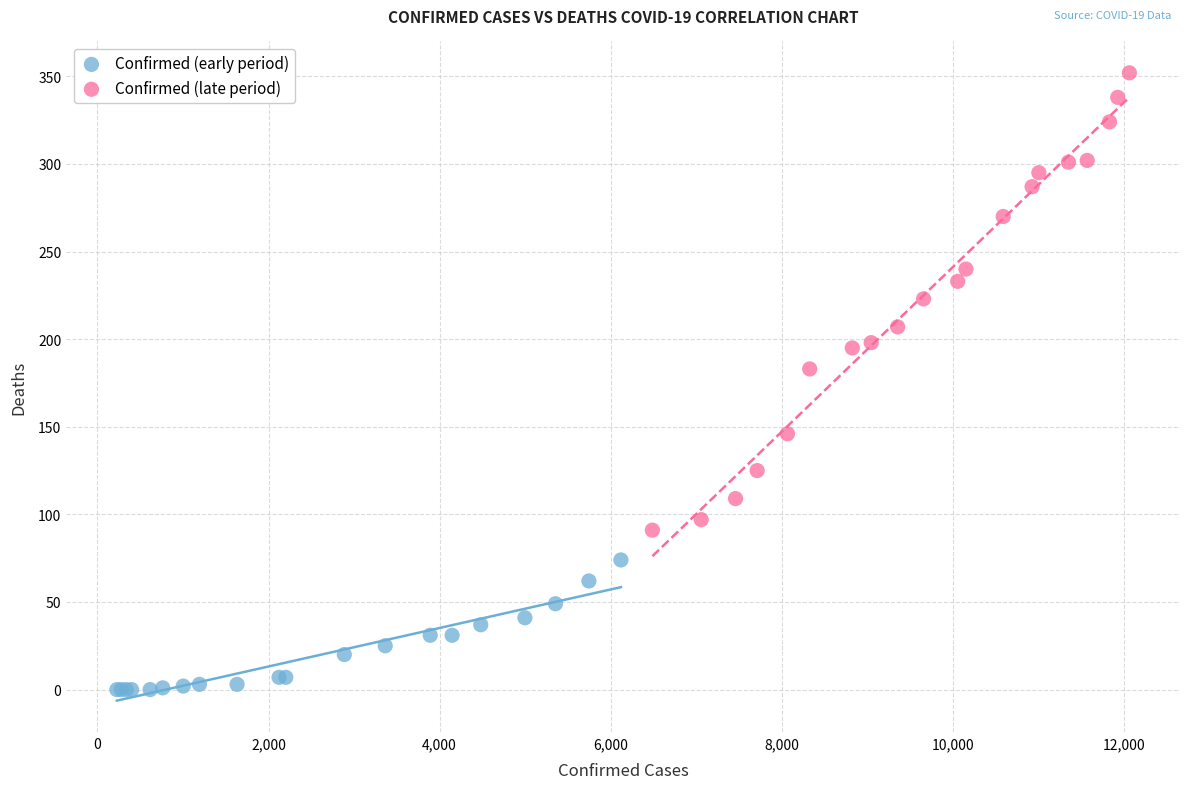

Which series contains the lowest Y value?

Confirmed (early period)